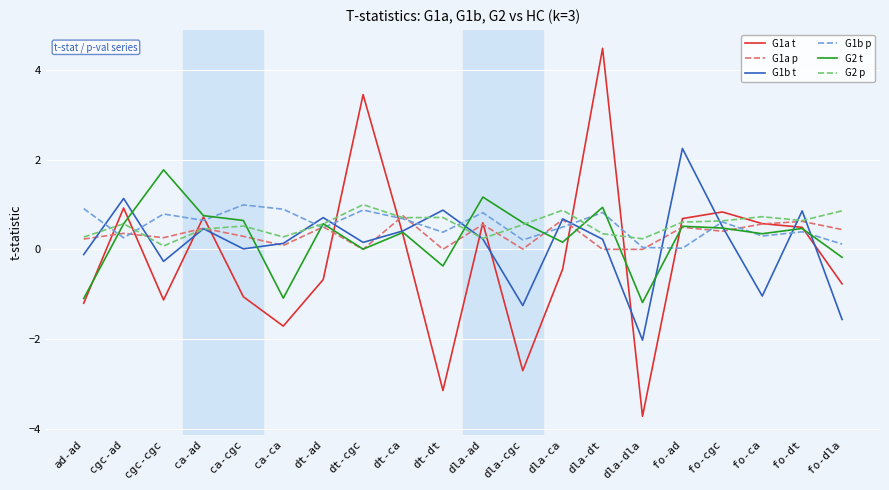

How many intersections are there between G1a t and G2 p?

12